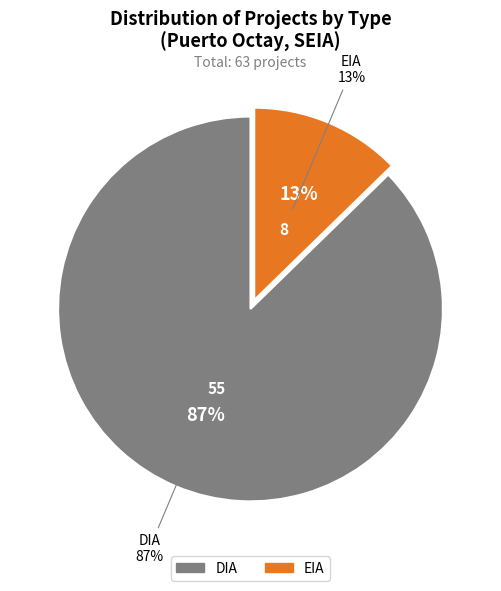

The EIA slice represents 13% of the pie. True or false?

True